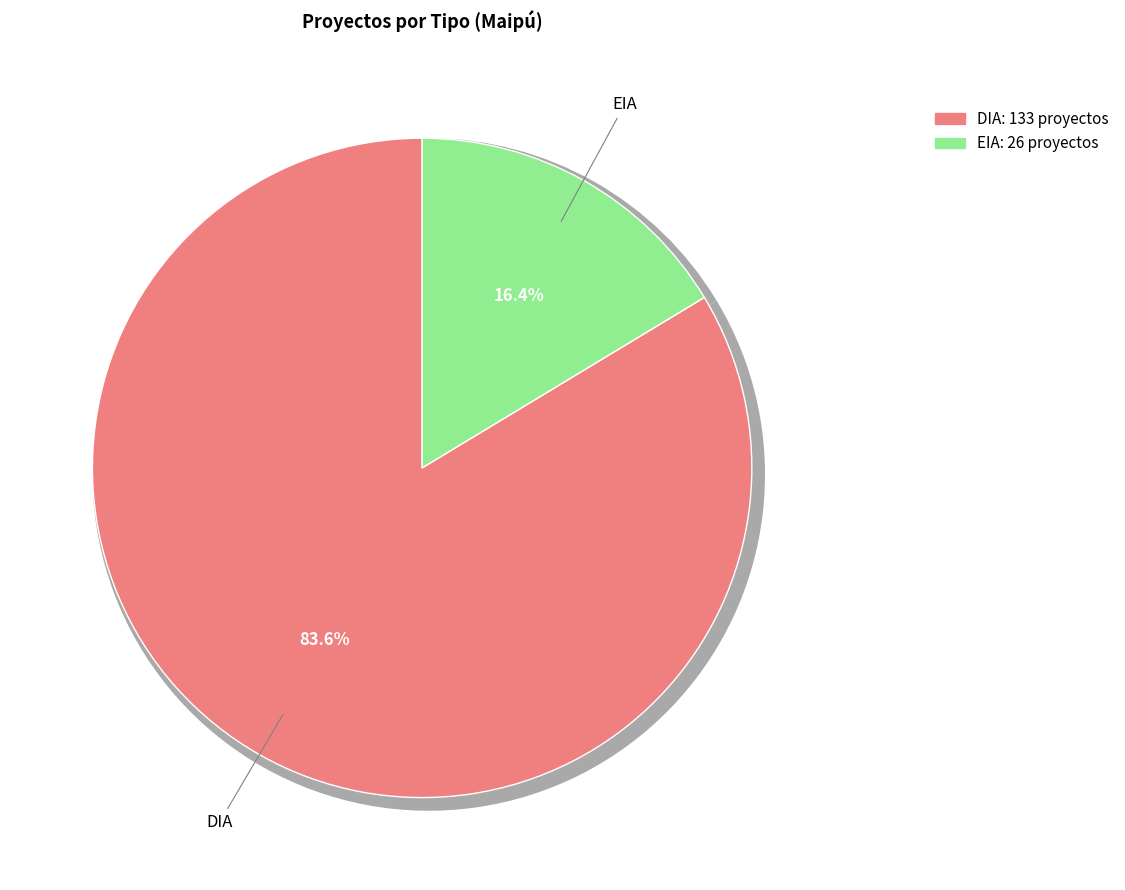

What is the ratio of the value at DIA to the value at EIA?

5.1